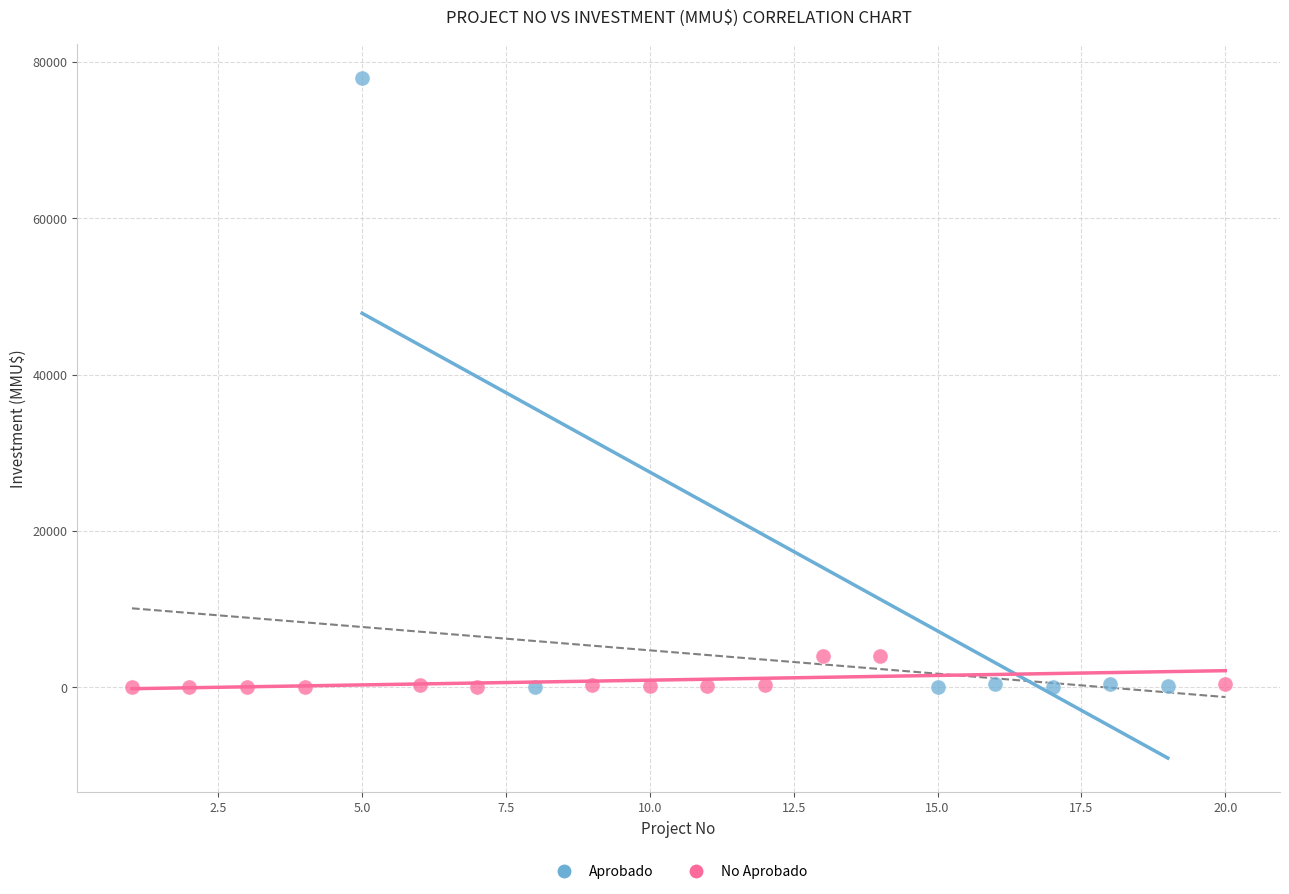

Which series reaches the maximum Y coordinate?

Aprobado